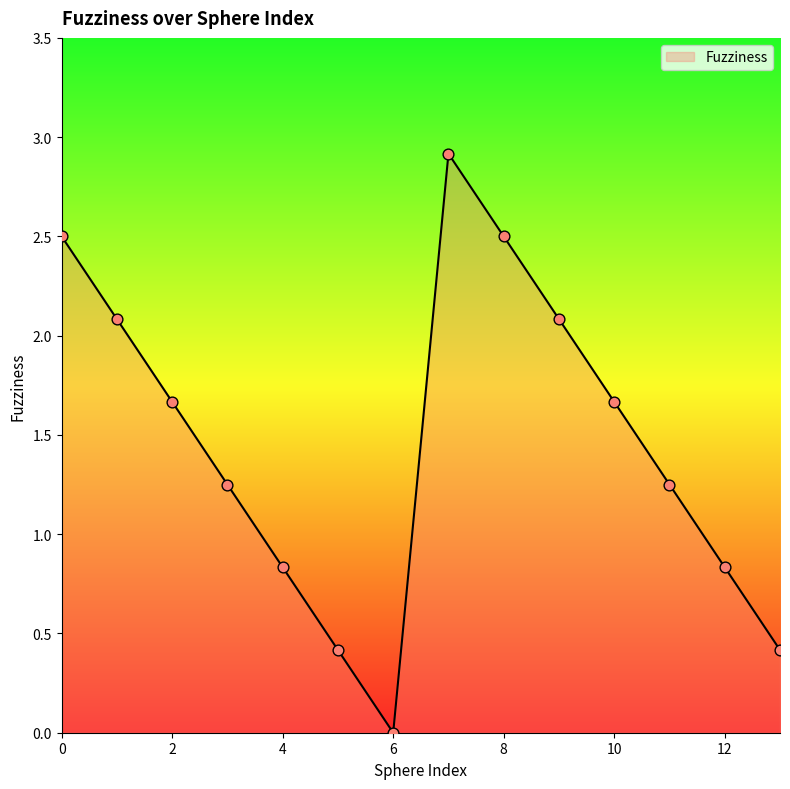

What is the difference between the maximum and minimum values?

2.9